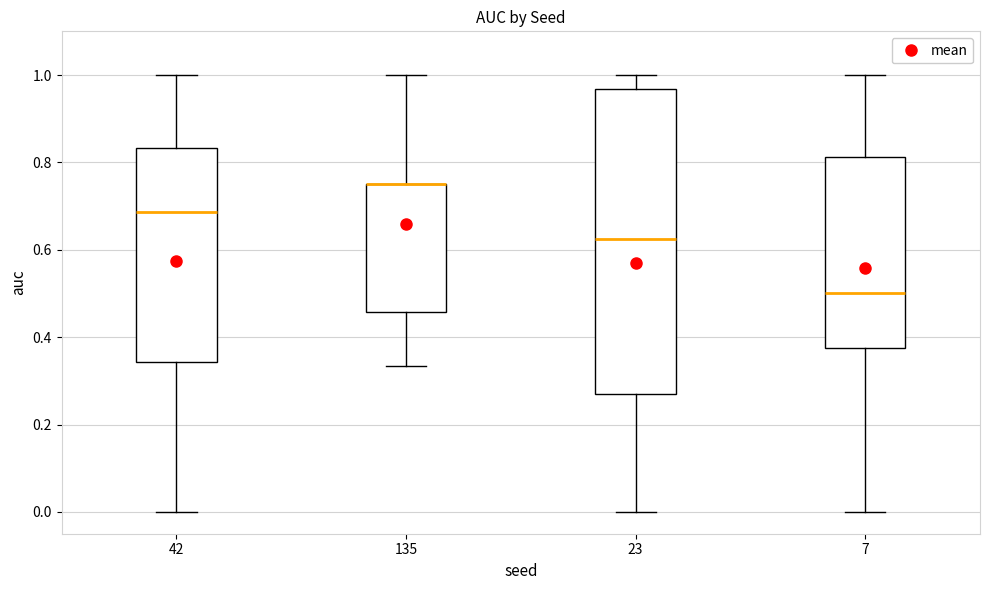

Reading left to right, read every box against the y-axis: the position of its median line, the range the box covers, and the ends of its whiskers. The values are not printed on the chart, so give them approximately, as read against the axis.

42: median 0.68, box 0.34 to 0.84, whiskers 0.00 to 1.00
135: median 0.76 (drawn on the box's upper edge), box 0.46 to 0.76, whiskers 0.34 to 1.00
23: median 0.62, box 0.28 to 0.96, whiskers 0.00 to 1.00
7: median 0.50, box 0.38 to 0.82, whiskers 0.00 to 1.00